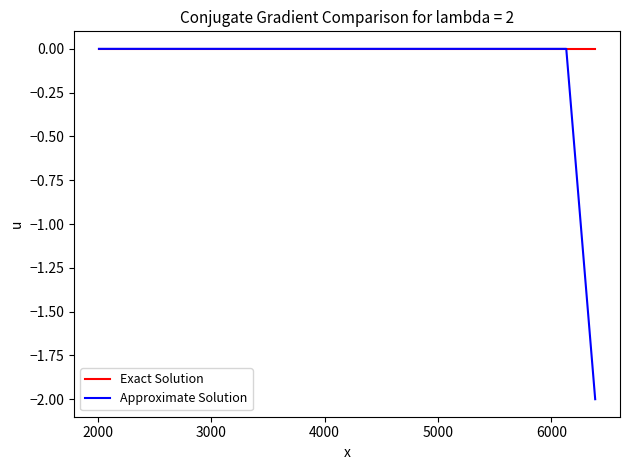

Which series has the largest range (max minus min)?

Approximate Solution